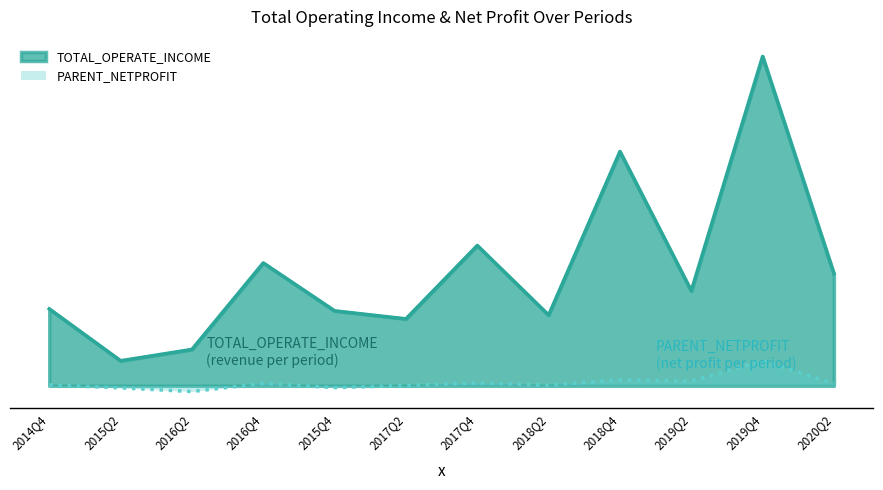

At which label is PARENT_NETPROFIT closest to 25284483?

2018Q4